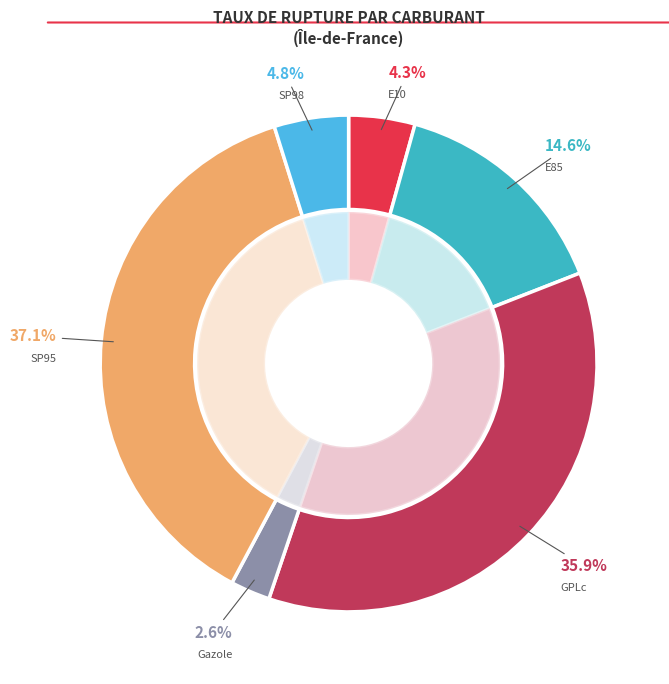

Which category has the smallest portion of the pie?

Gazole